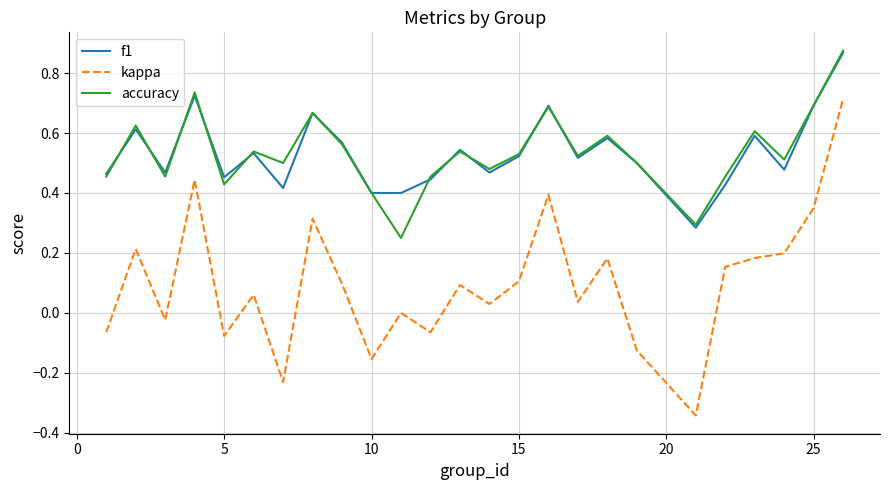

Which series has the largest range (max minus min)?

kappa